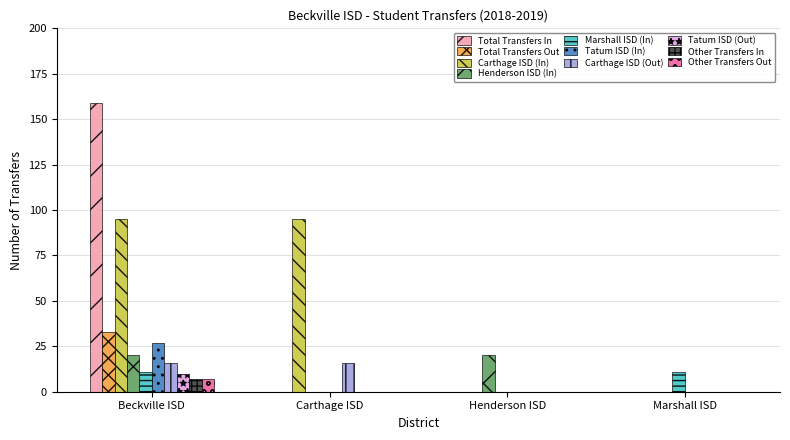

At which category does the chart reach its peak across all series?

Beckville ISD